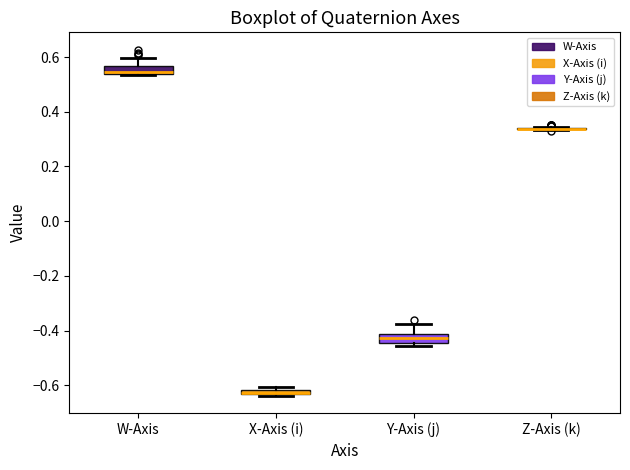

Where is the lower edge of the box for W-Axis on the y-axis? The values are not printed on the chart, so give them approximately, as read against the axis.

0.54